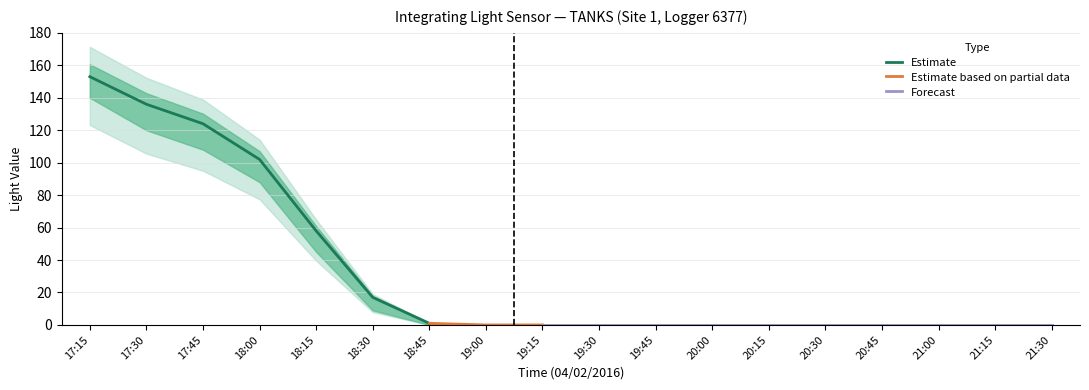

Rank the categories by Estimate value from lowest to highest.

18:45, 18:30, 18:15, 18:00, 17:45, 17:30, 17:15